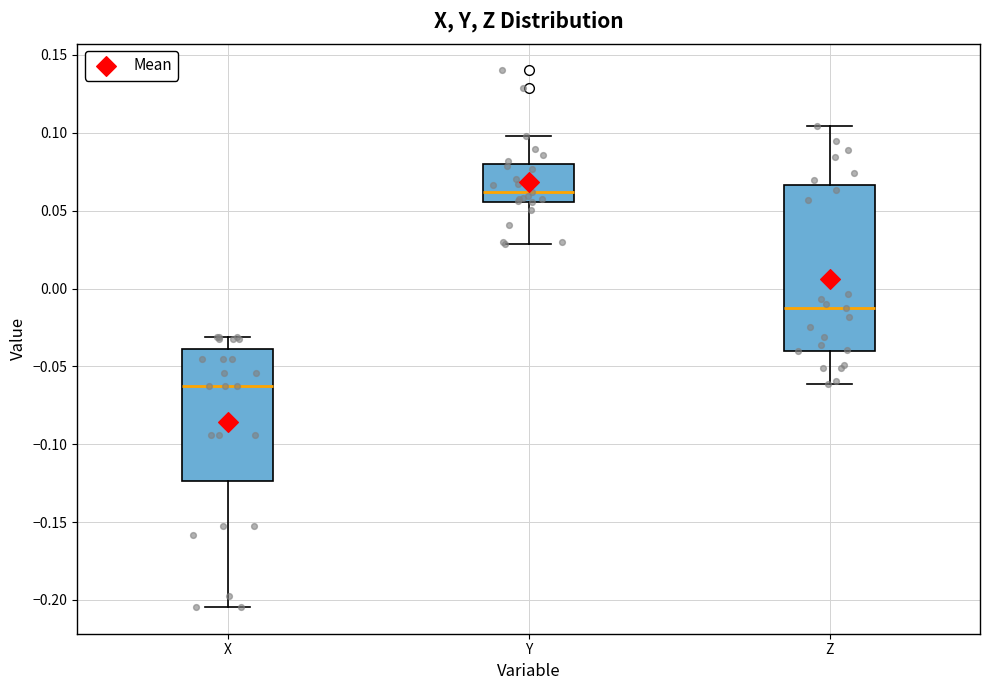

Comparing the boxes themselves (not the whiskers), which one is the tallest?

Z